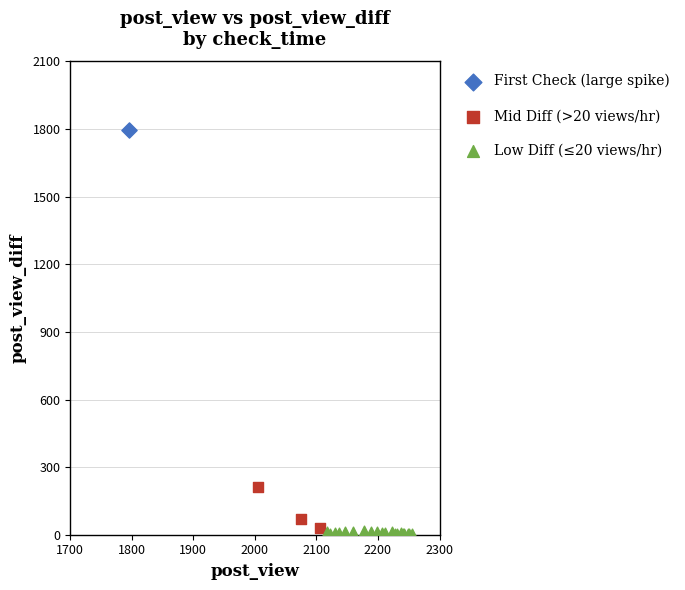

What are all the series names shown in the legend?

First Check (large spike), Mid Diff (>20 views/hr), Low Diff (≤20 views/hr)